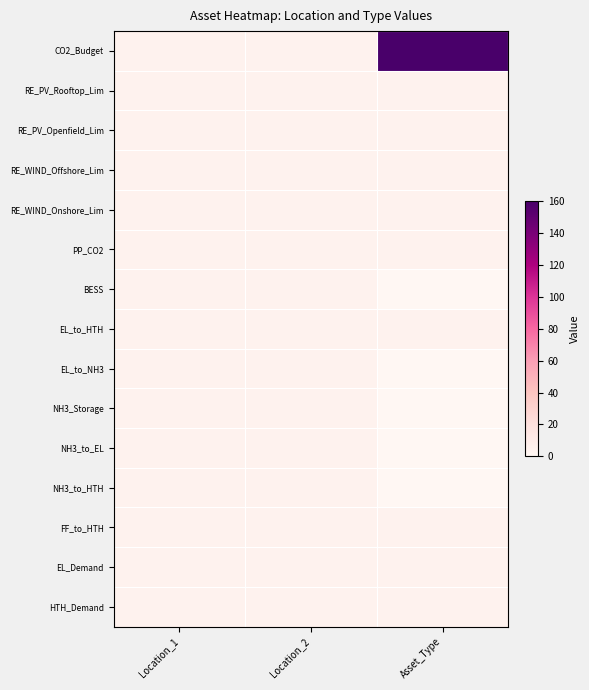

Which series has the largest range (max minus min)?

CO2_Budget